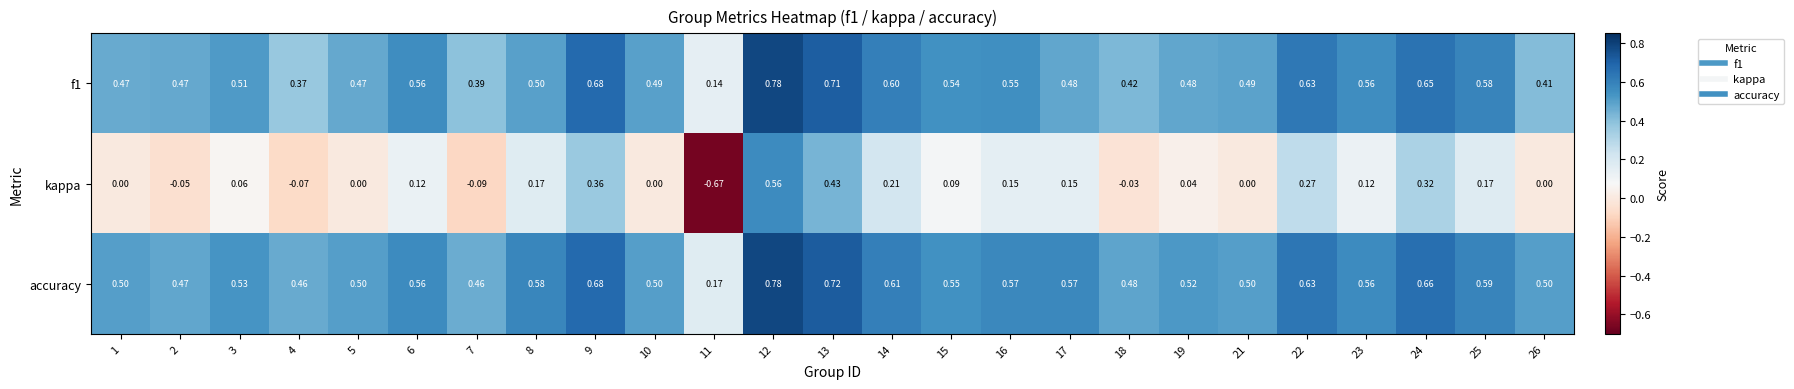

Is the value of kappa at 19 greater than the value of f1 at 24?

No